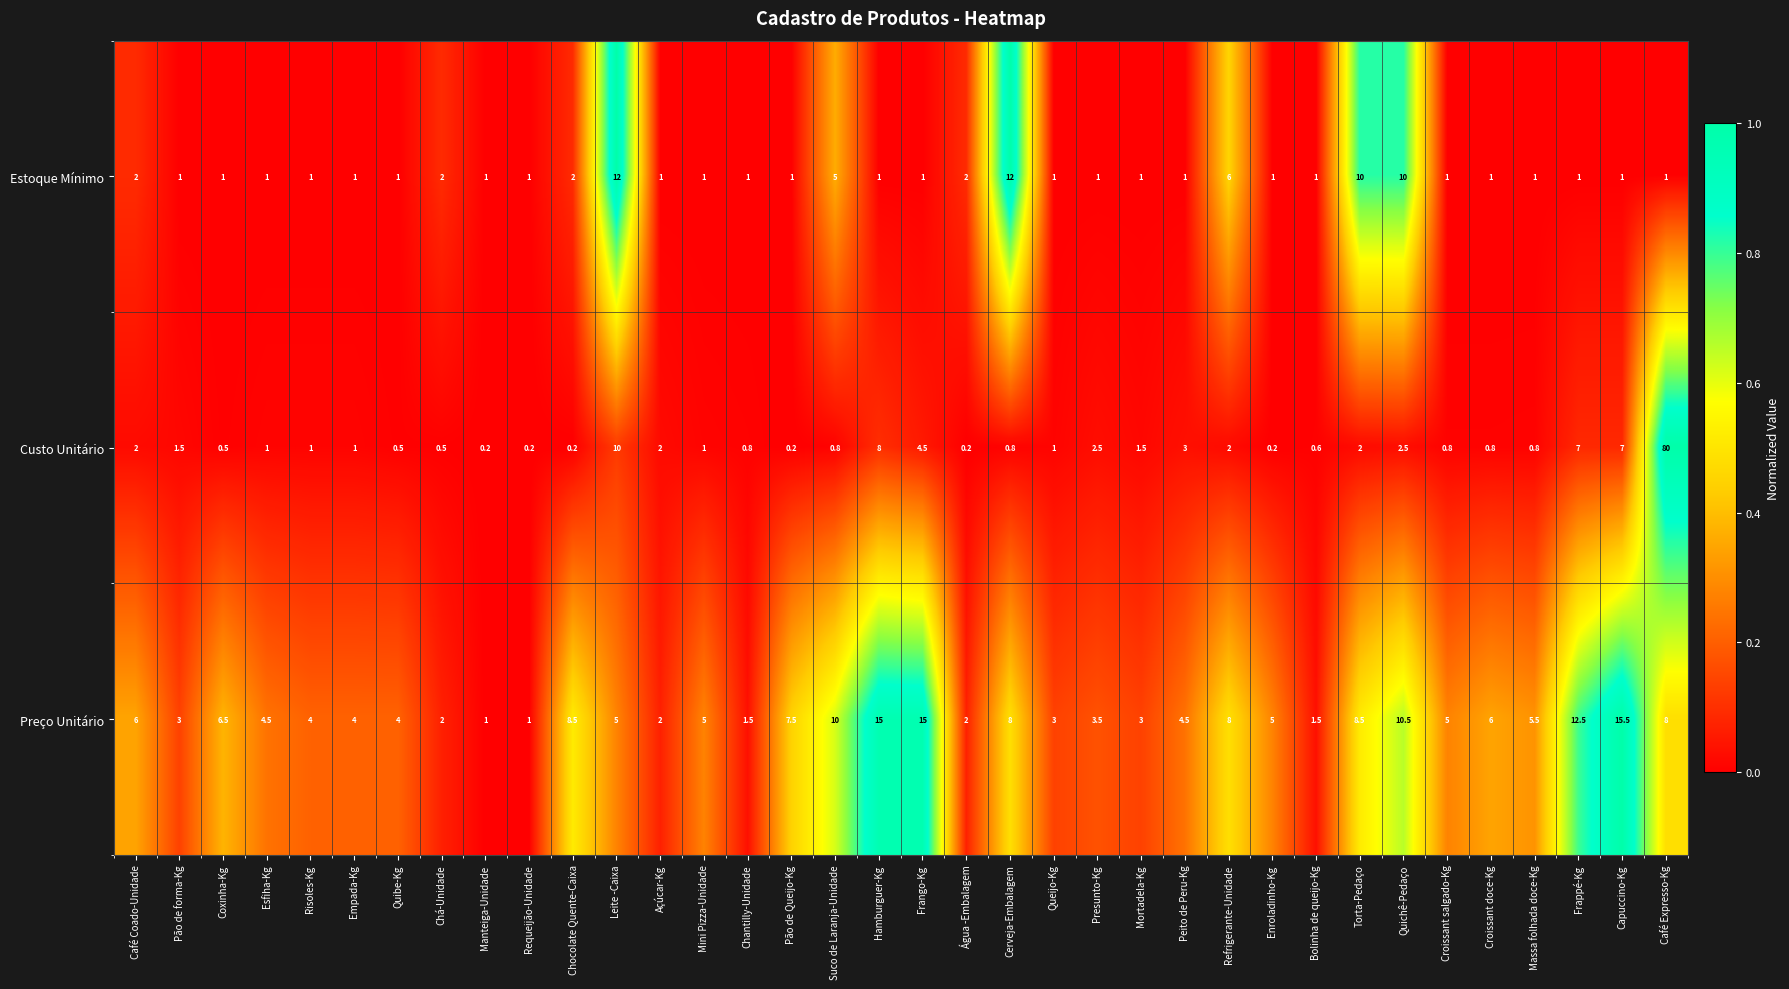

Is it true that Preço Unitário equals 3.1 at Massa folhada doce-Kg?

False